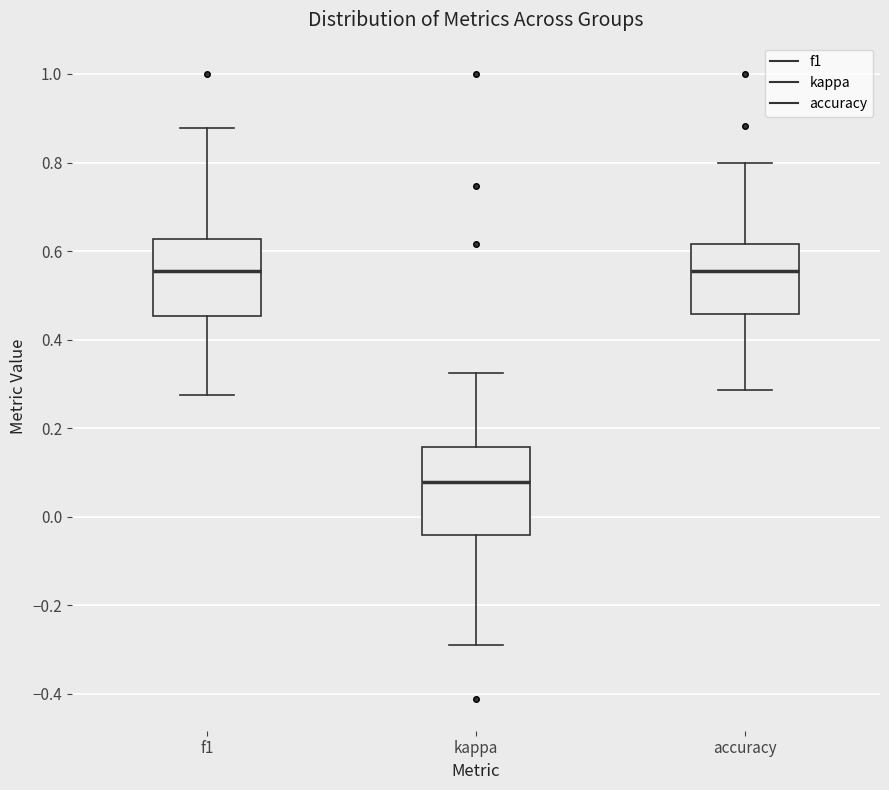

Where is the lower edge of the box for kappa on the y-axis? The values are not printed on the chart, so give them approximately, as read against the axis.

-0.04